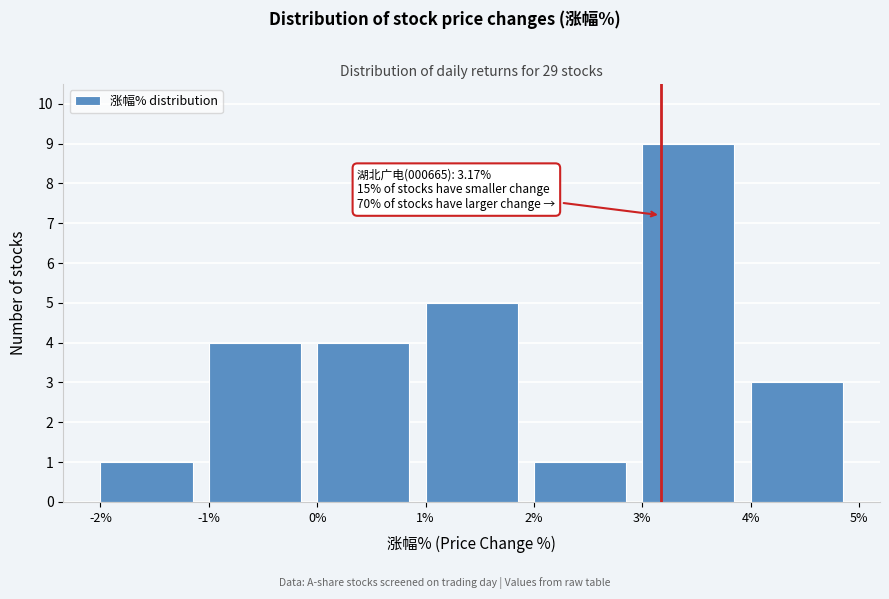

Which range on the x-axis has the tallest bar?

3% to 4%